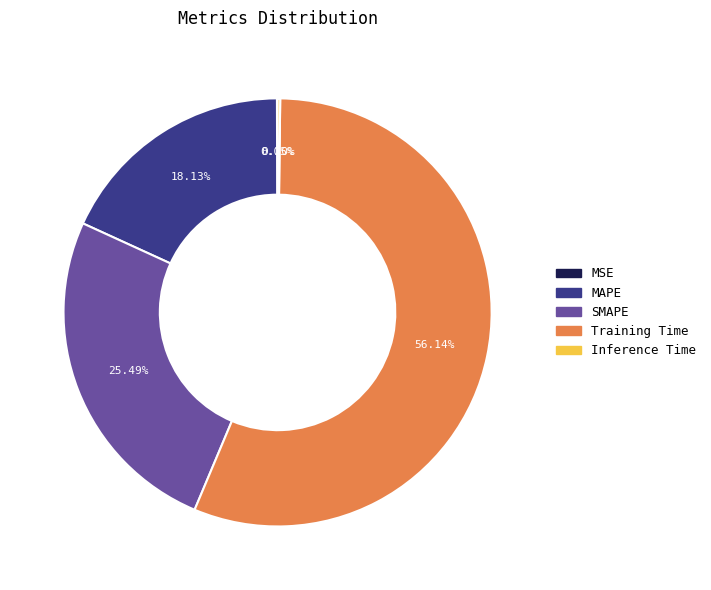

Is it true that Training Time is 43% of the pie?

False